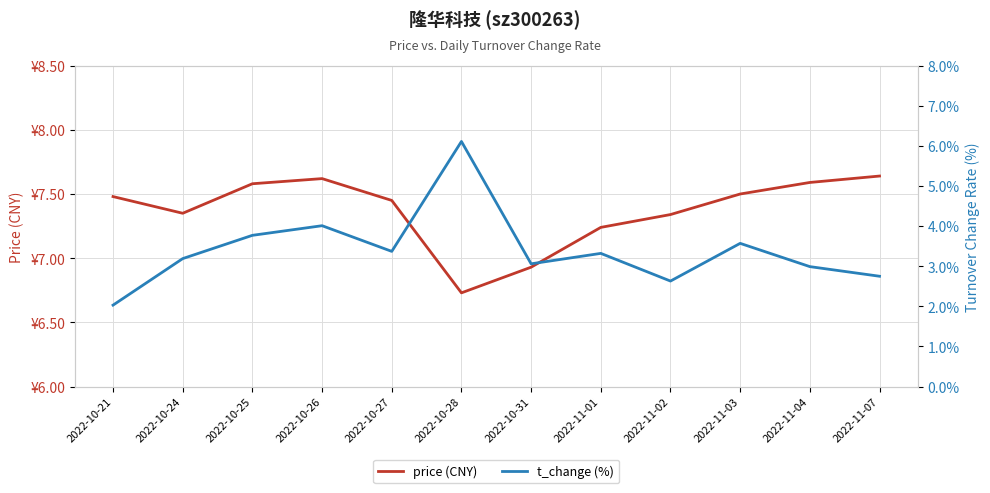

Is the value of t_change (%) at 2022-11-02 greater than the value of price (CNY) at 2022-11-02?

No